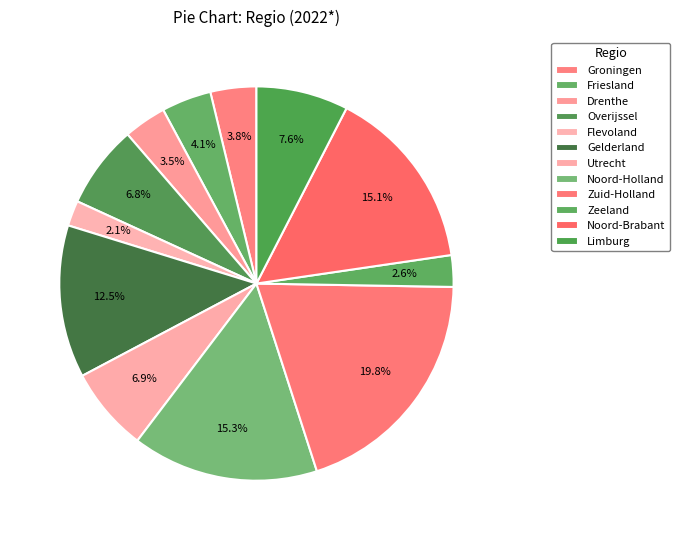

What is the change in value from Groningen to Flevoland?

-2060